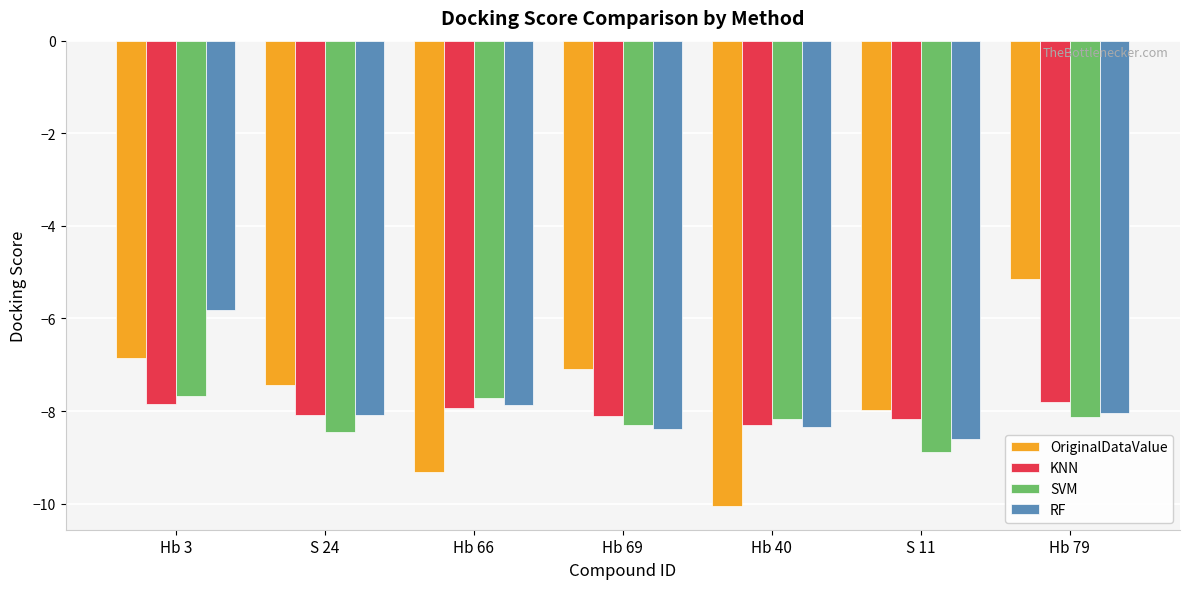

Which series has the largest total across all categories?

OriginalDataValue